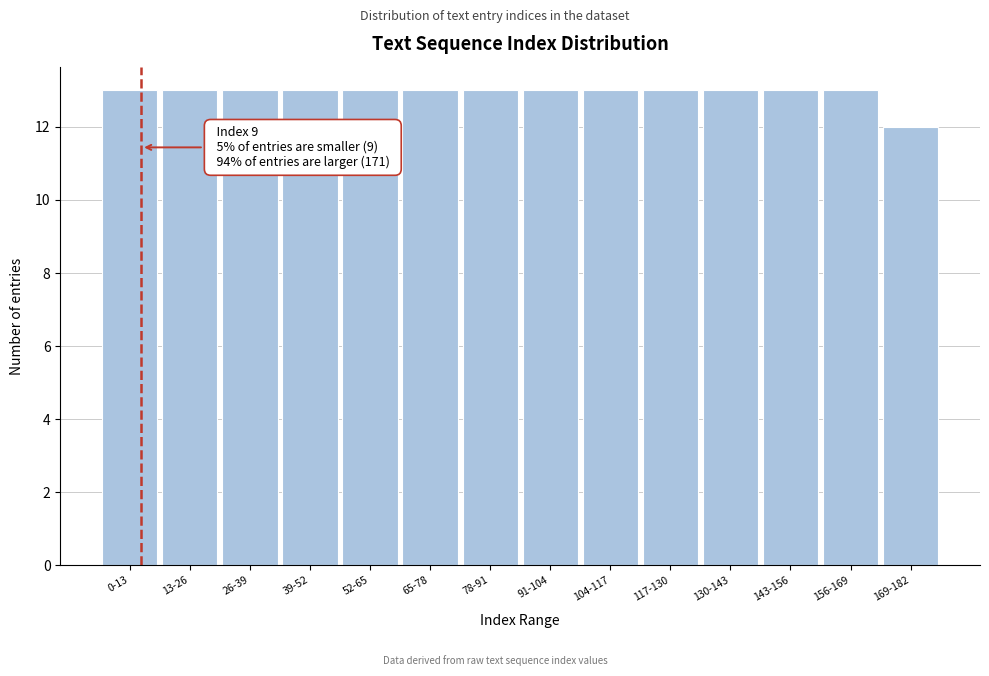

Reading left to right, transcribe all the data shown in this chart.

13	13	13	13	13	13	13	13	13	13	13	13	13	12